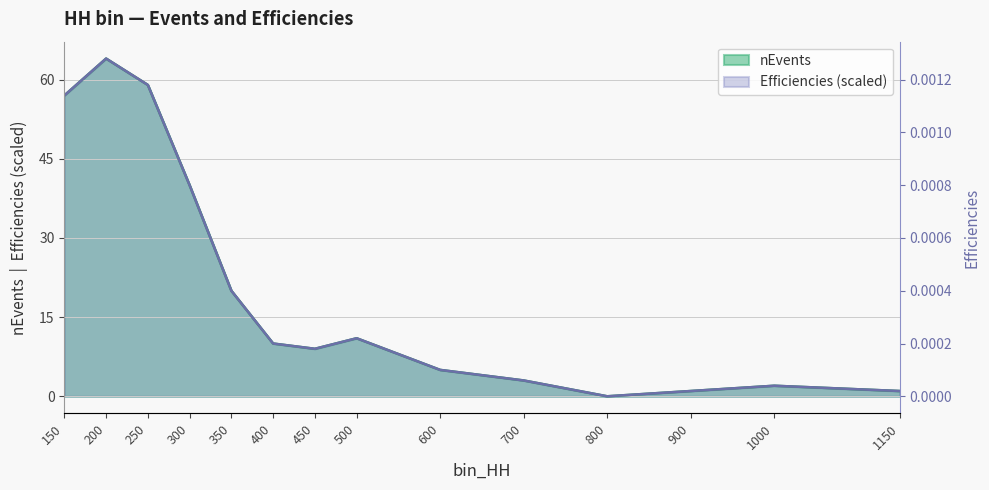

What is the average value of the Efficiencies series?

20.1